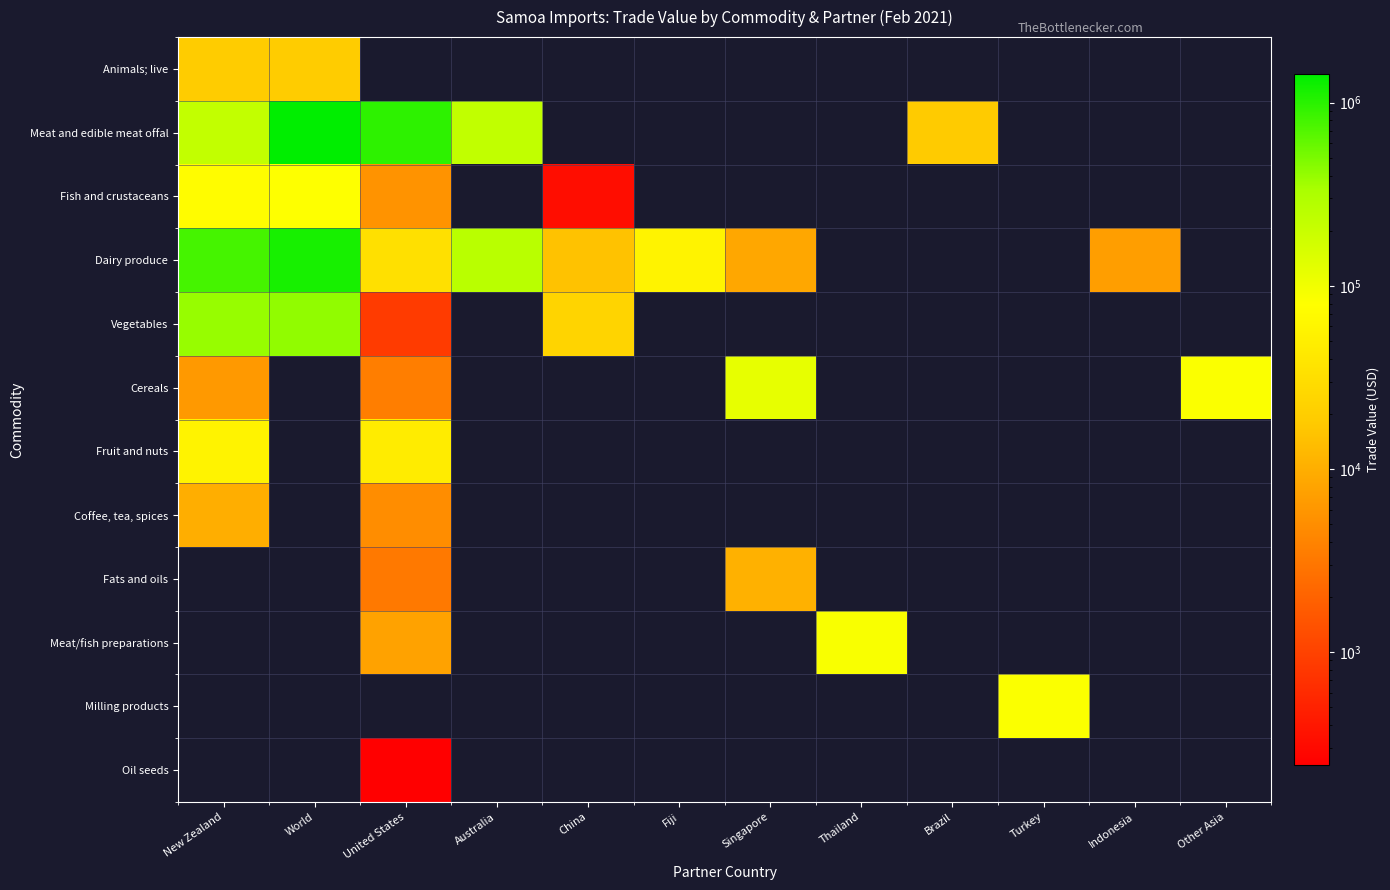

Reading right to left, extract all data points from this chart.

Animals; live: Other Asia=0	Indonesia=0	Turkey=0	Brazil=0	Thailand=0	Singapore=0	Fiji=0	China=0	Australia=0	United States=0	World=19005	New Zealand=19005
Meat and edible meat offal: Other Asia=0	Indonesia=0	Turkey=0	Brazil=18367	Thailand=0	Singapore=0	Fiji=0	China=0	Australia=223096	United States=967623	World=1430248	New Zealand=220088
Fish and crustaceans: Other Asia=0	Indonesia=0	Turkey=0	Brazil=0	Thailand=0	Singapore=0	Fiji=0	China=326	Australia=0	United States=5658	World=79601	New Zealand=73616
Dairy produce: Other Asia=0	Indonesia=7038	Turkey=0	Brazil=0	Thailand=0	Singapore=8634	Fiji=56544	China=15401	Australia=254755	United States=33423	World=1153851	New Zealand=778056
Vegetables: Other Asia=0	Indonesia=0	Turkey=0	Brazil=0	Thailand=0	Singapore=0	Fiji=0	China=23412	Australia=0	United States=850	World=413067	New Zealand=388805
Cereals: Other Asia=83375	Indonesia=0	Turkey=0	Brazil=0	Thailand=0	Singapore=116535	Fiji=0	China=0	Australia=0	United States=3648	World=0	New Zealand=6378
Fruit and nuts: Other Asia=0	Indonesia=0	Turkey=0	Brazil=0	Thailand=0	Singapore=0	Fiji=0	China=0	Australia=0	United States=45863	World=0	New Zealand=56206
Coffee, tea, spices: Other Asia=0	Indonesia=0	Turkey=0	Brazil=0	Thailand=0	Singapore=0	Fiji=0	China=0	Australia=0	United States=4897	World=0	New Zealand=10066
Fats and oils: Other Asia=0	Indonesia=0	Turkey=0	Brazil=0	Thailand=0	Singapore=10465	Fiji=0	China=0	Australia=0	United States=3192	World=0	New Zealand=0
Meat/fish preparations: Other Asia=0	Indonesia=0	Turkey=0	Brazil=0	Thailand=86074	Singapore=0	Fiji=0	China=0	Australia=0	United States=7668	World=0	New Zealand=0
Milling products: Other Asia=0	Indonesia=0	Turkey=83165	Brazil=0	Thailand=0	Singapore=0	Fiji=0	China=0	Australia=0	United States=0	World=0	New Zealand=0
Oil seeds: Other Asia=0	Indonesia=0	Turkey=0	Brazil=0	Thailand=0	Singapore=0	Fiji=0	China=0	Australia=0	United States=242	World=0	New Zealand=0